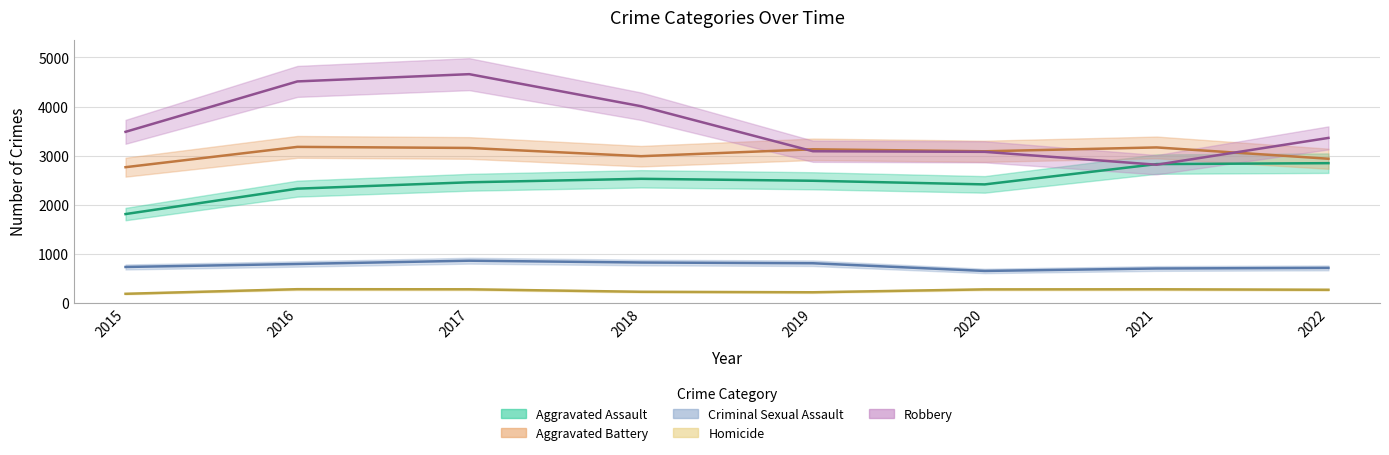

Reading left to right, list all the values displayed in this chart.

Aggravated Assault: 1807	2325	2455	2526	2486	2412	2826	2845
Aggravated Battery: 2763	3177	3155	2987	3128	3087	3166	2935
Criminal Sexual Assault: 728	789	856	819	804	647	697	709
Homicide: 181	275	273	222	212	271	273	263
Robbery: 3484	4512	4660	4006	3088	3076	2813	3360